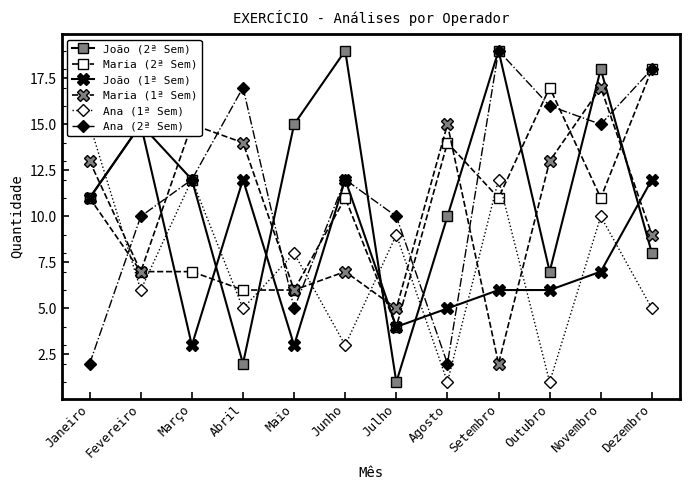

At which category is the sum across all series the highest?

Novembro